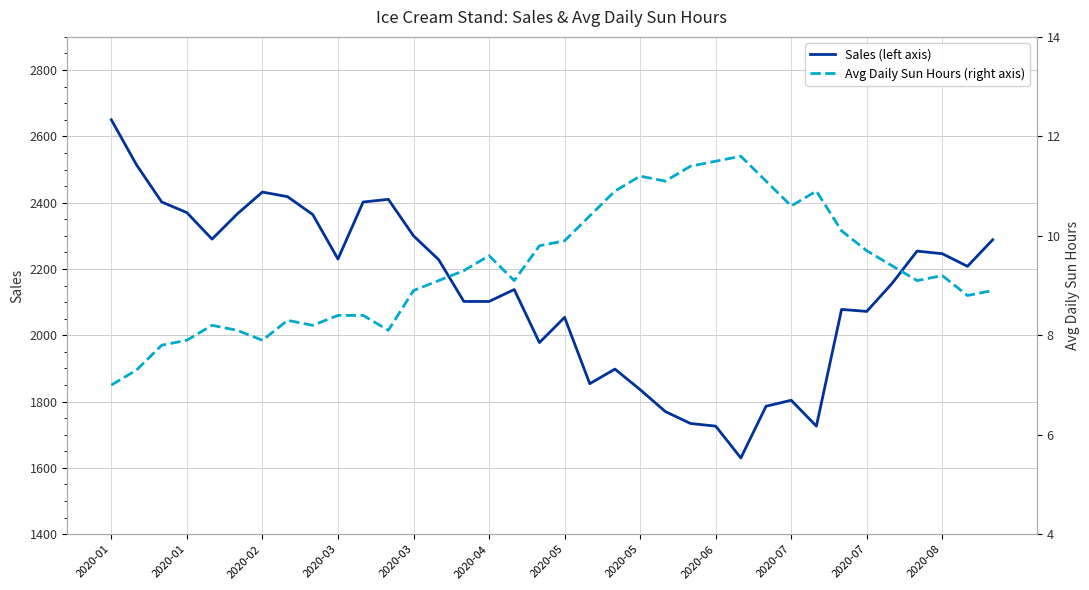

Is it true that Sales (left axis) equals 1978.0 at 17?

True